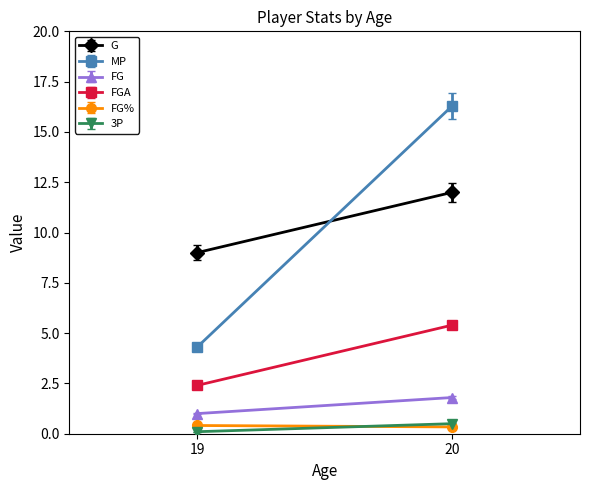

True or false: G has a value of 12.0 at 20.

True